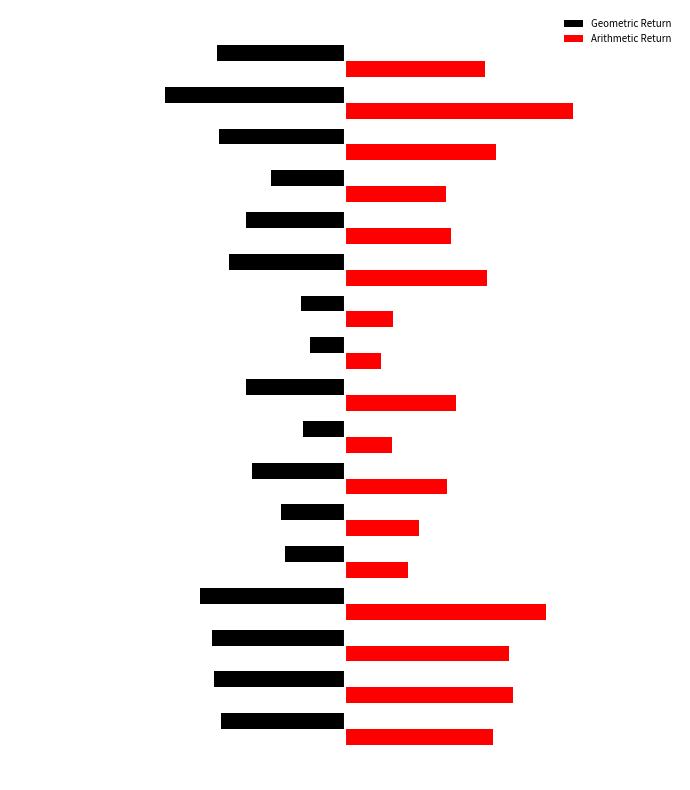

What is the sum of all Geometric Return values?

-0.9